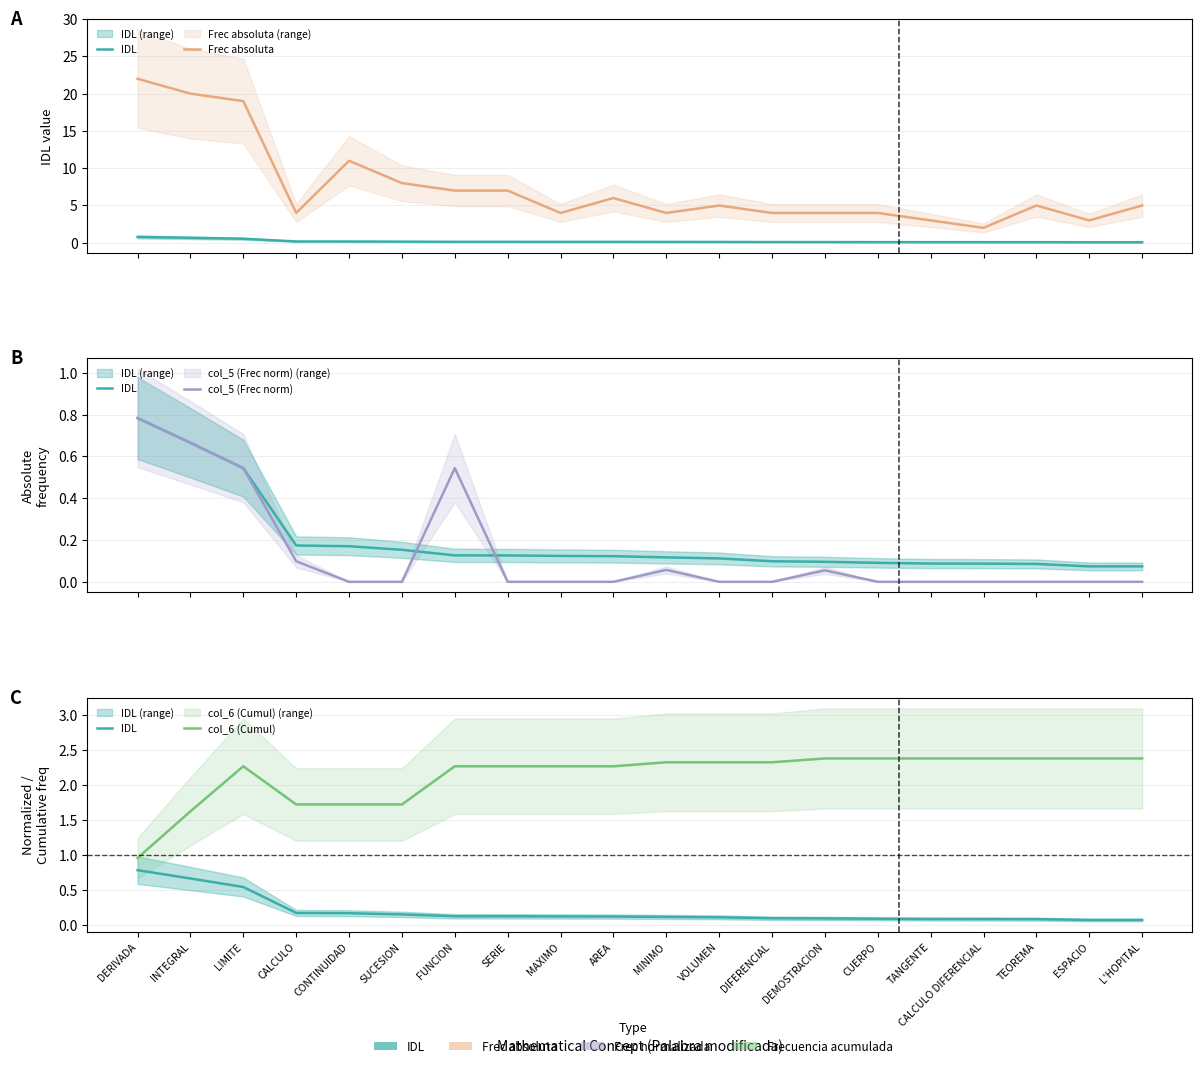

What is the difference between the maximum and minimum values in the col_6 (Cumul) series?

1.4